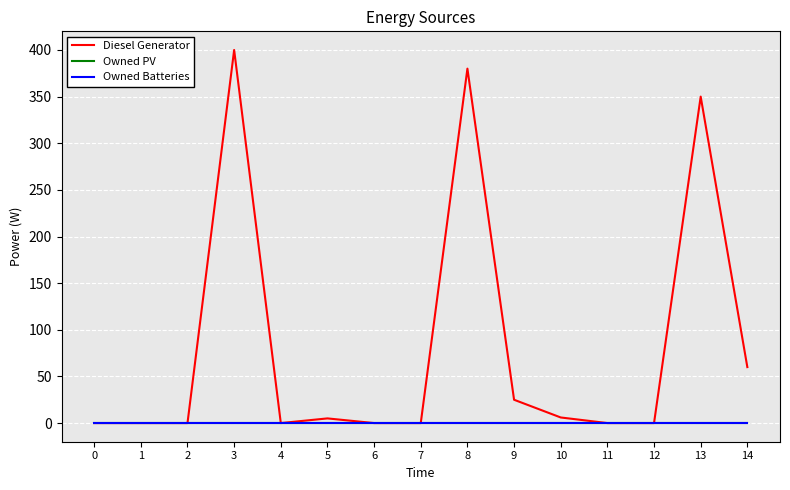

Does the chart display data point markers on the line(s)?

No